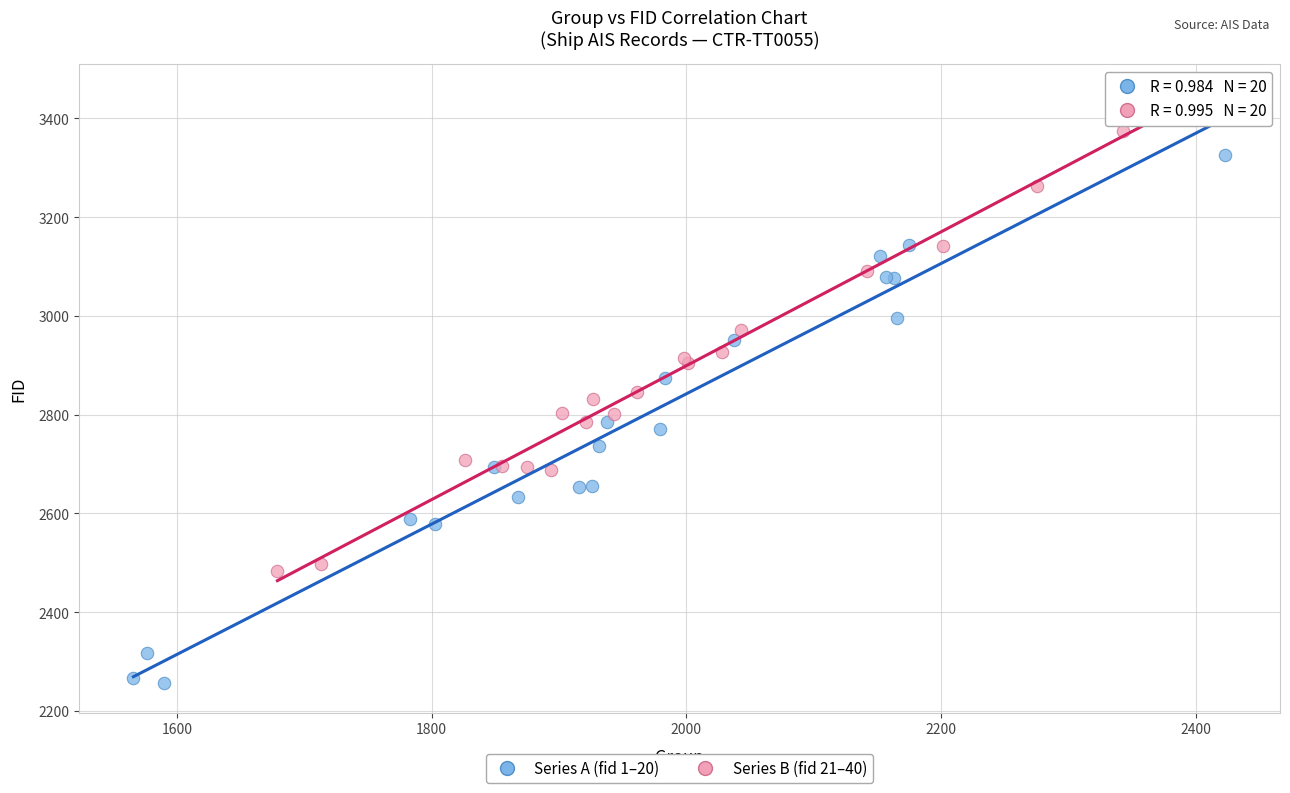

Which series has the largest Y range (max minus min)?

Series A (fid 1–20)